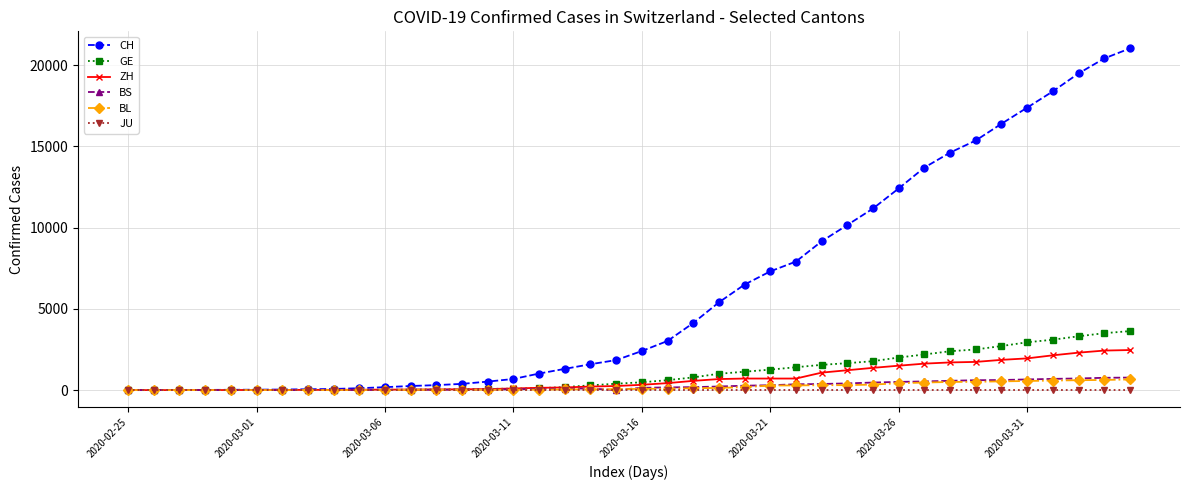

Which series has the largest total across all categories?

CH